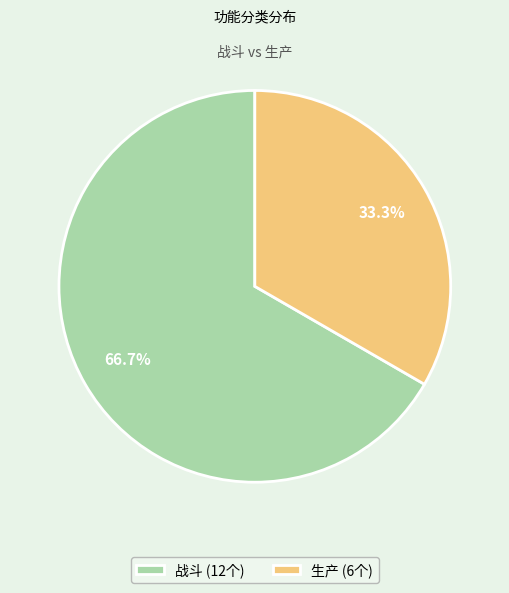

Count the number of slices in the pie.

2